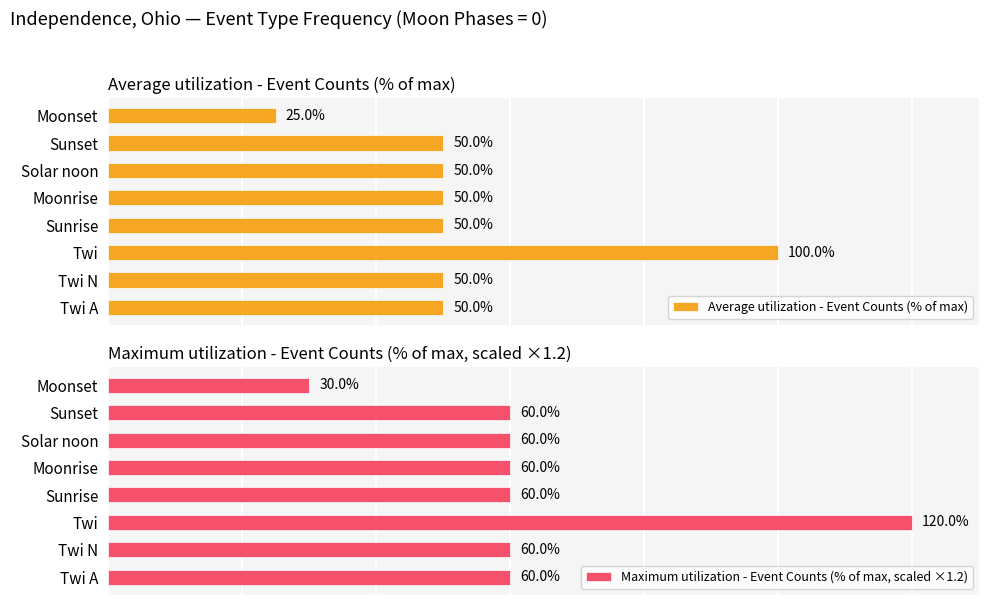

How many series are shown in this chart?

2